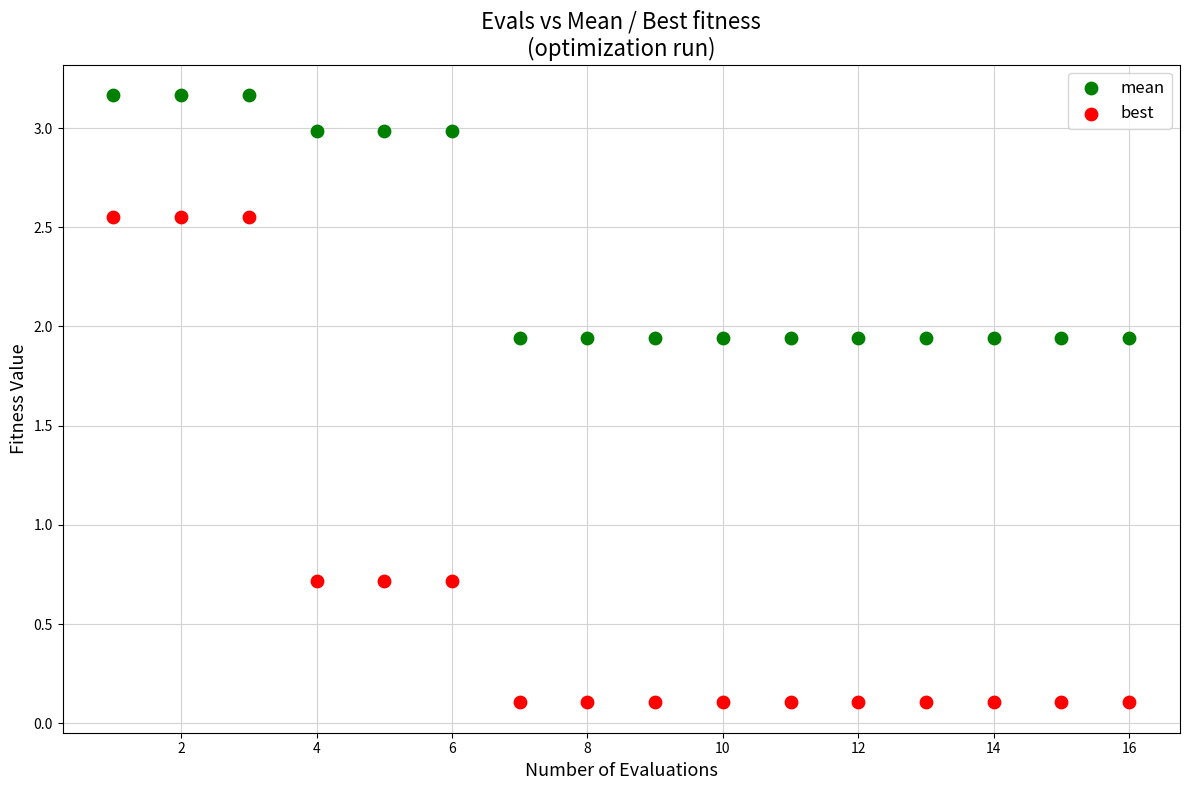

Which series contains the lowest Y value?

best